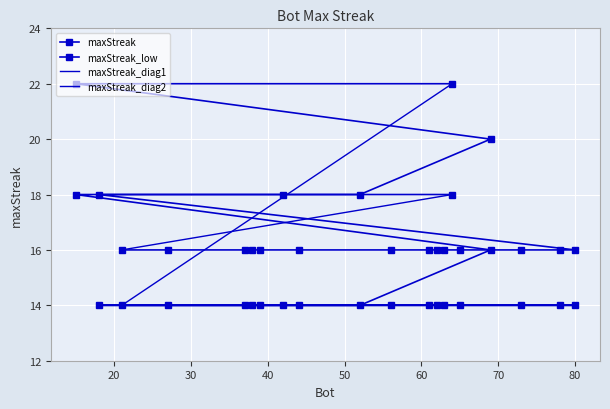

The chart shows a value of 11 at 78. True or false?

False